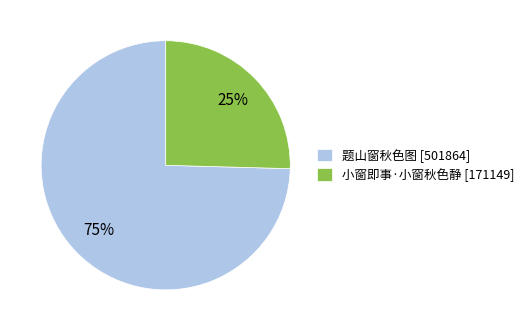

What percentage is the 题山窗秋色图 slice, to the nearest percent?

75%